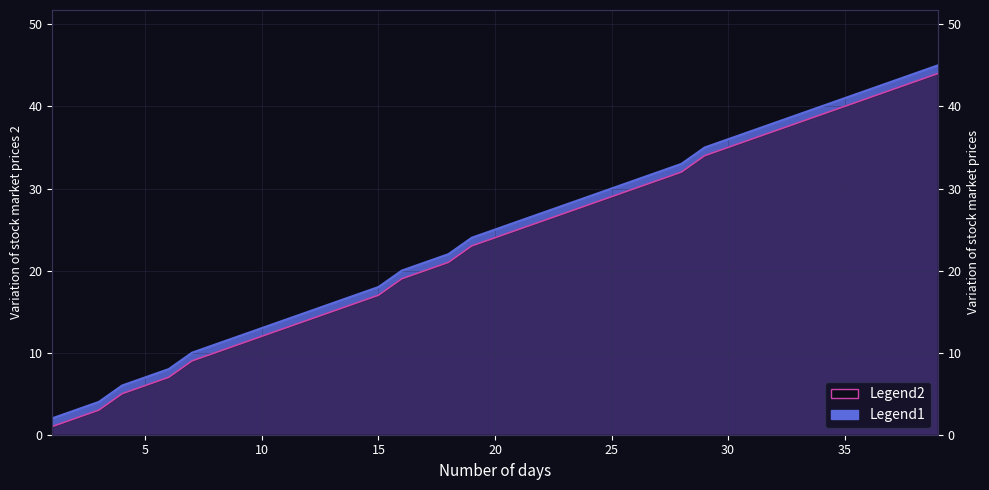

Which category has the lowest value in the Legend2 series?

1